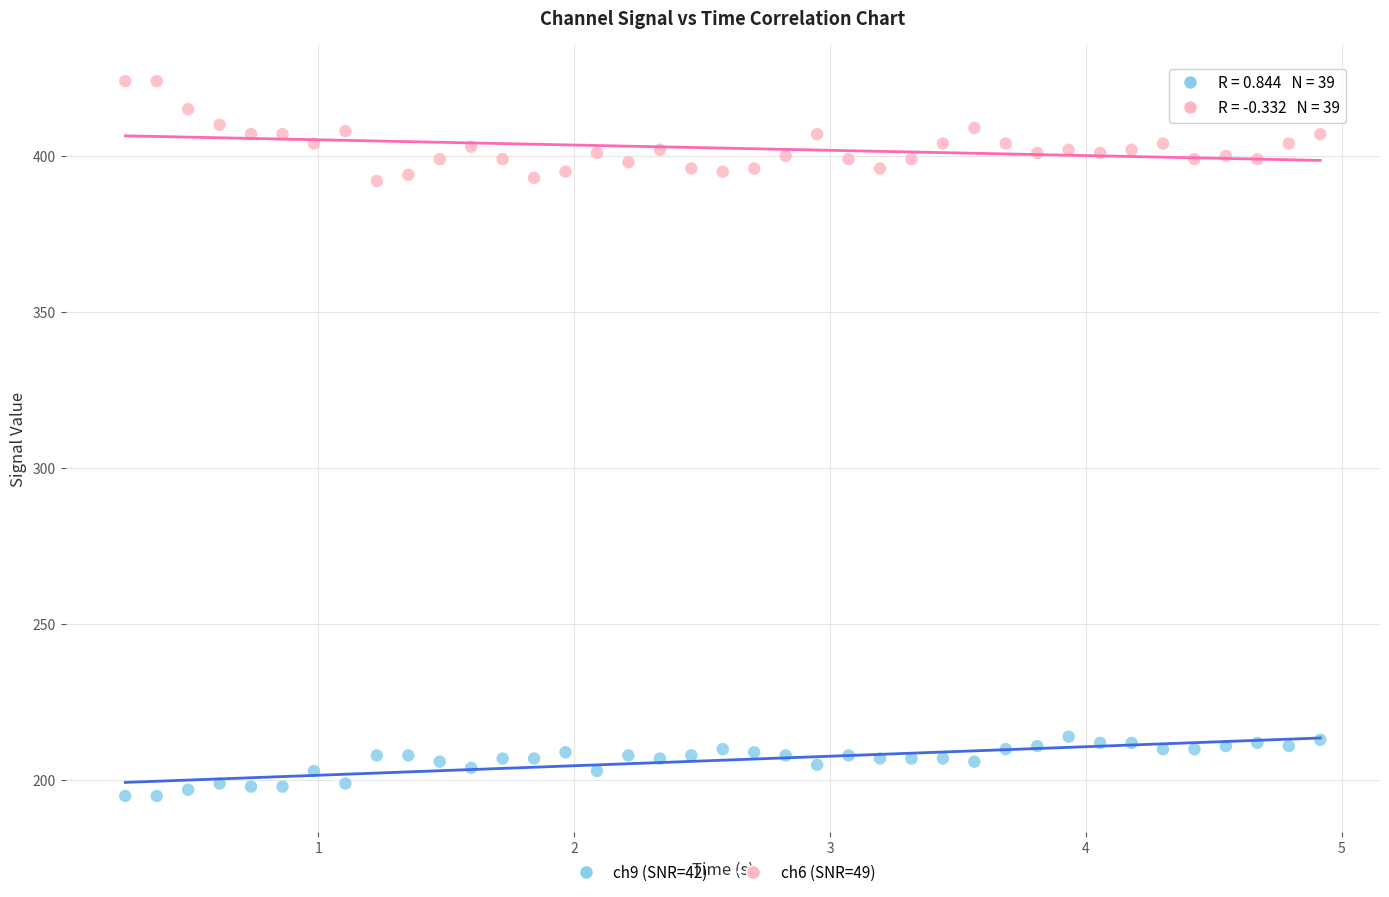

What are all the series names shown in the legend?

ch9 (SNR=42), ch6 (SNR=49)